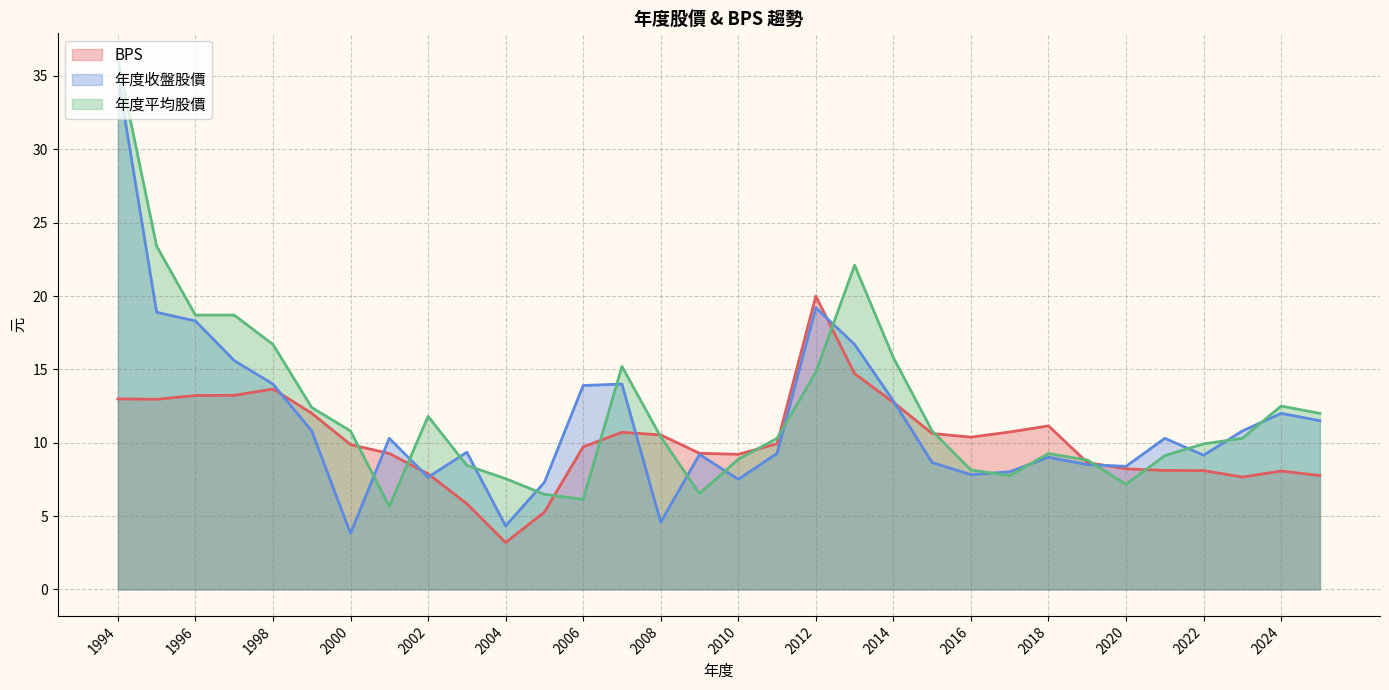

The 年度平均股價 series shows 9.0 at 2006. True or false?

False